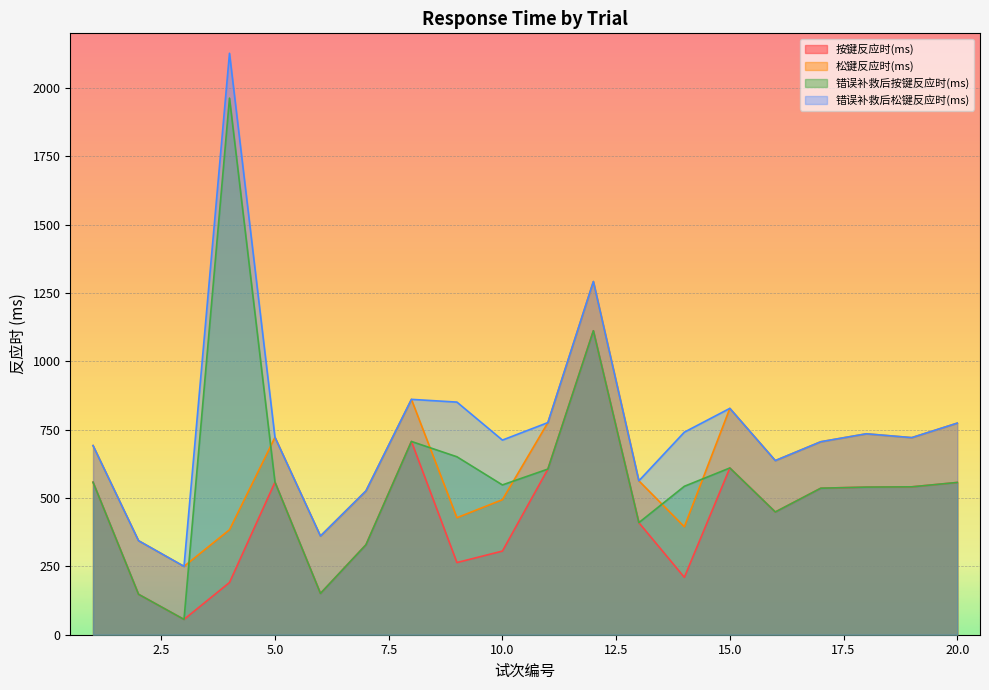

What are all the series names shown in the legend?

按键反应时(ms), 松键反应时(ms), 错误补救后按键反应时(ms), 错误补救后松键反应时(ms)